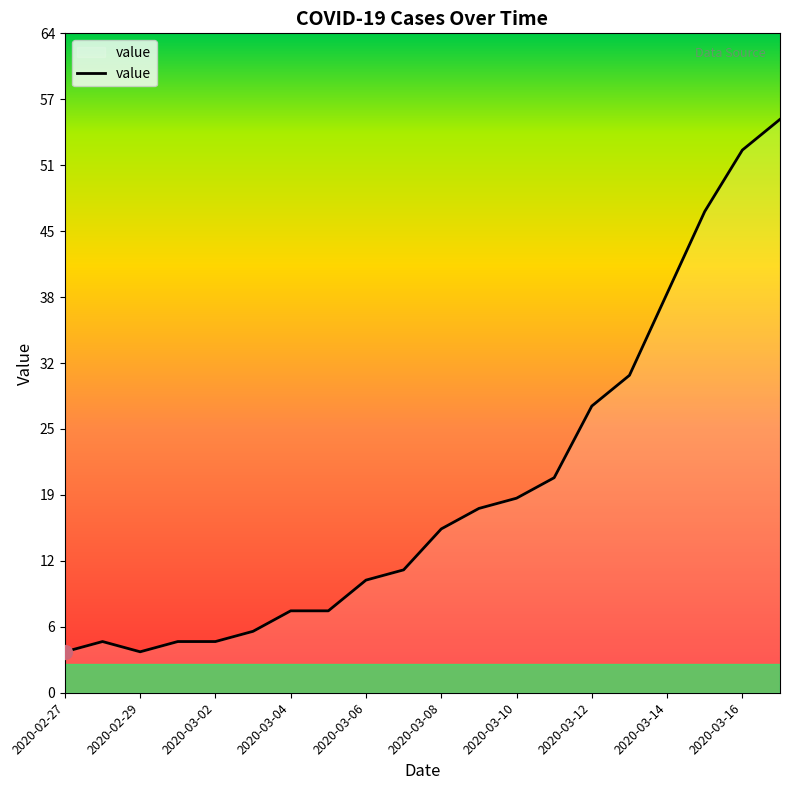

What position from the left is 2020-02-27?

1